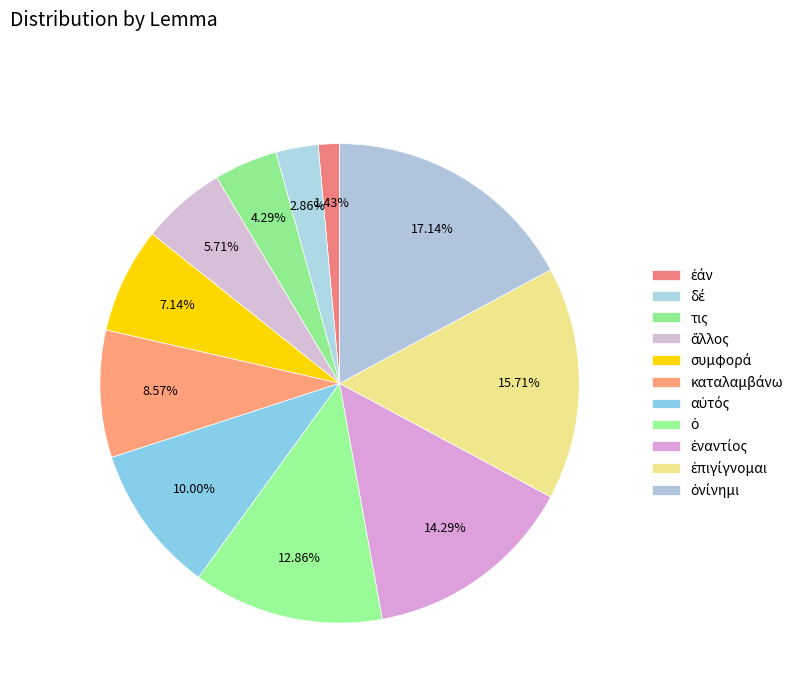

Count the number of slices in the pie.

11